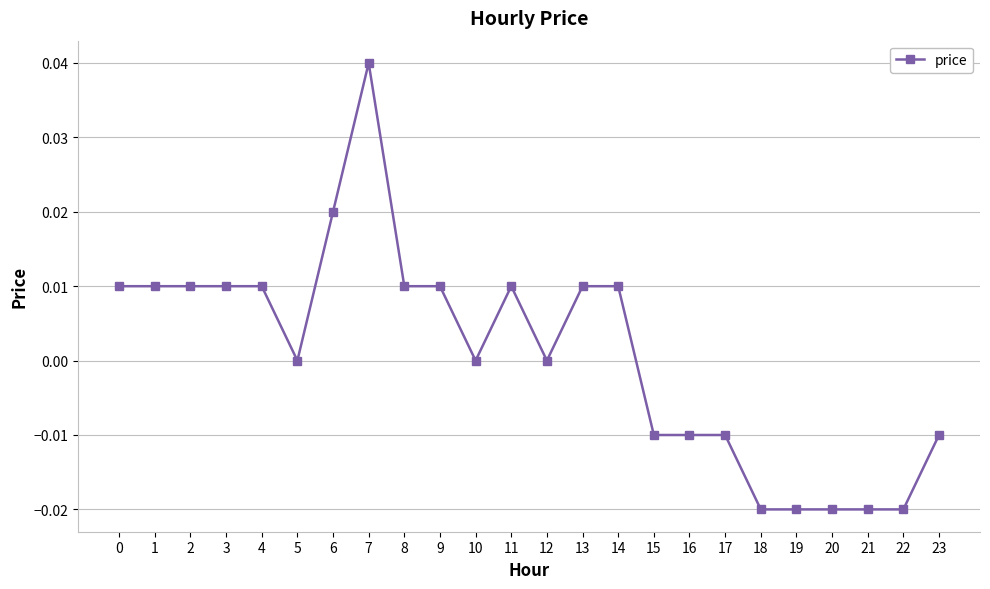

The value at 15 is -0.0. True or false?

True